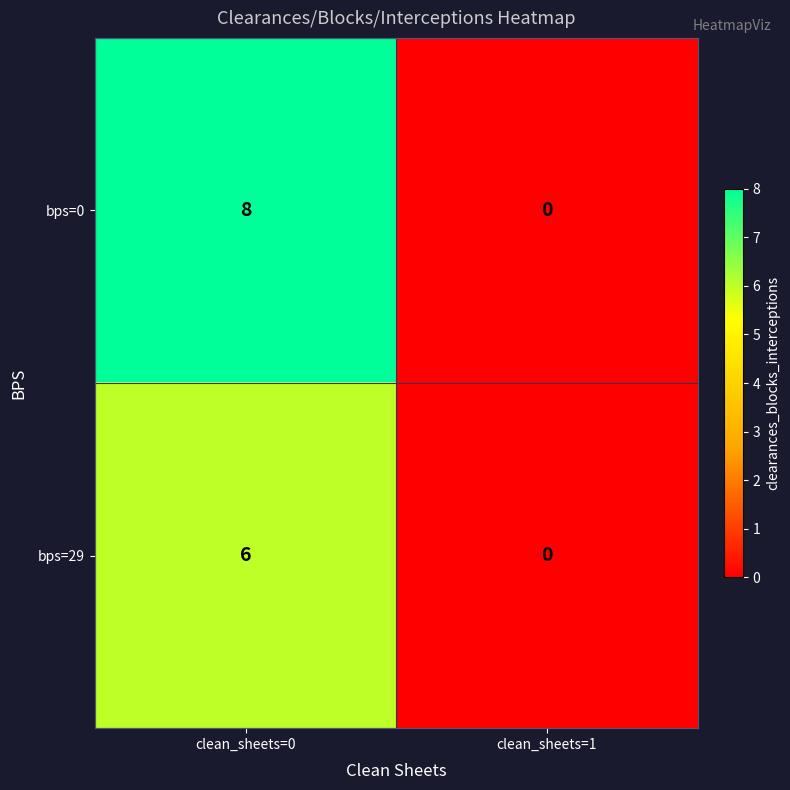

List the labels in order of bps=0 value, largest first.

clean_sheets=0, clean_sheets=1